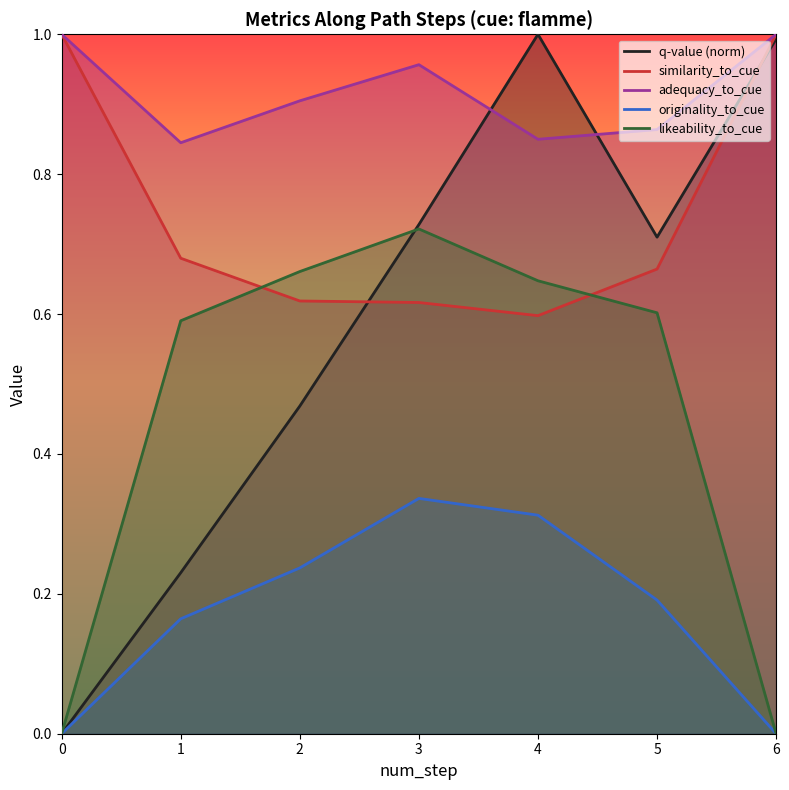

Reading left to right, extract all data points from this chart.

q-value (norm): 0.0	0.2	0.5	0.7	1.0	0.7	1.0
similarity_to_cue: 1.0	0.7	0.6	0.6	0.6	0.7	1.0
adequacy_to_cue: 1.0	0.8	0.9	1.0	0.8	0.9	1.0
originality_to_cue: 0.0	0.2	0.2	0.3	0.3	0.2	0.0
likeability_to_cue: 0.0	0.6	0.7	0.7	0.6	0.6	0.0